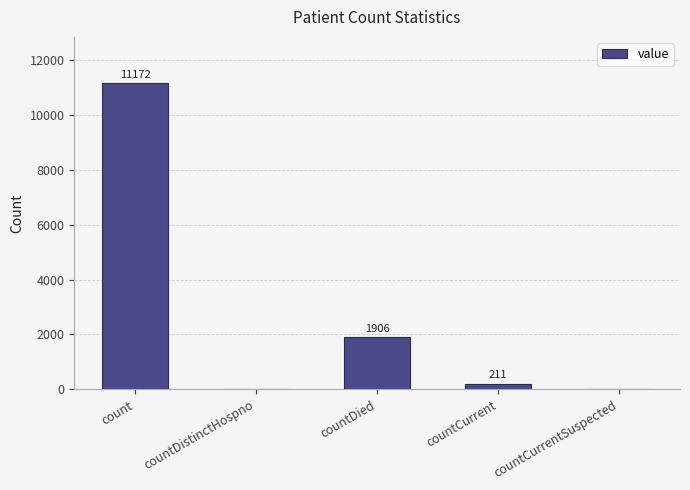

What is the approximate value at countCurrent, to the nearest 50?

200